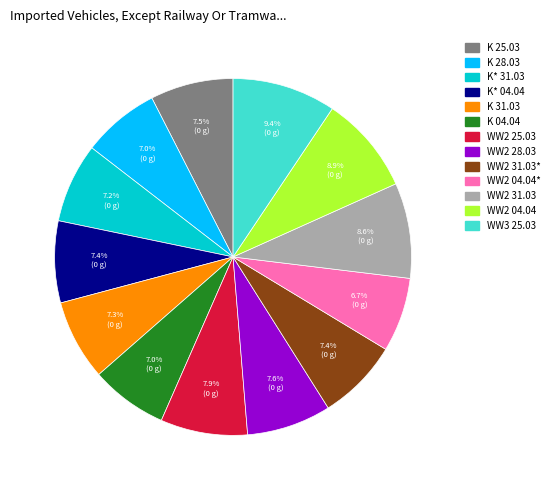

Is there a majority slice in this chart?

No